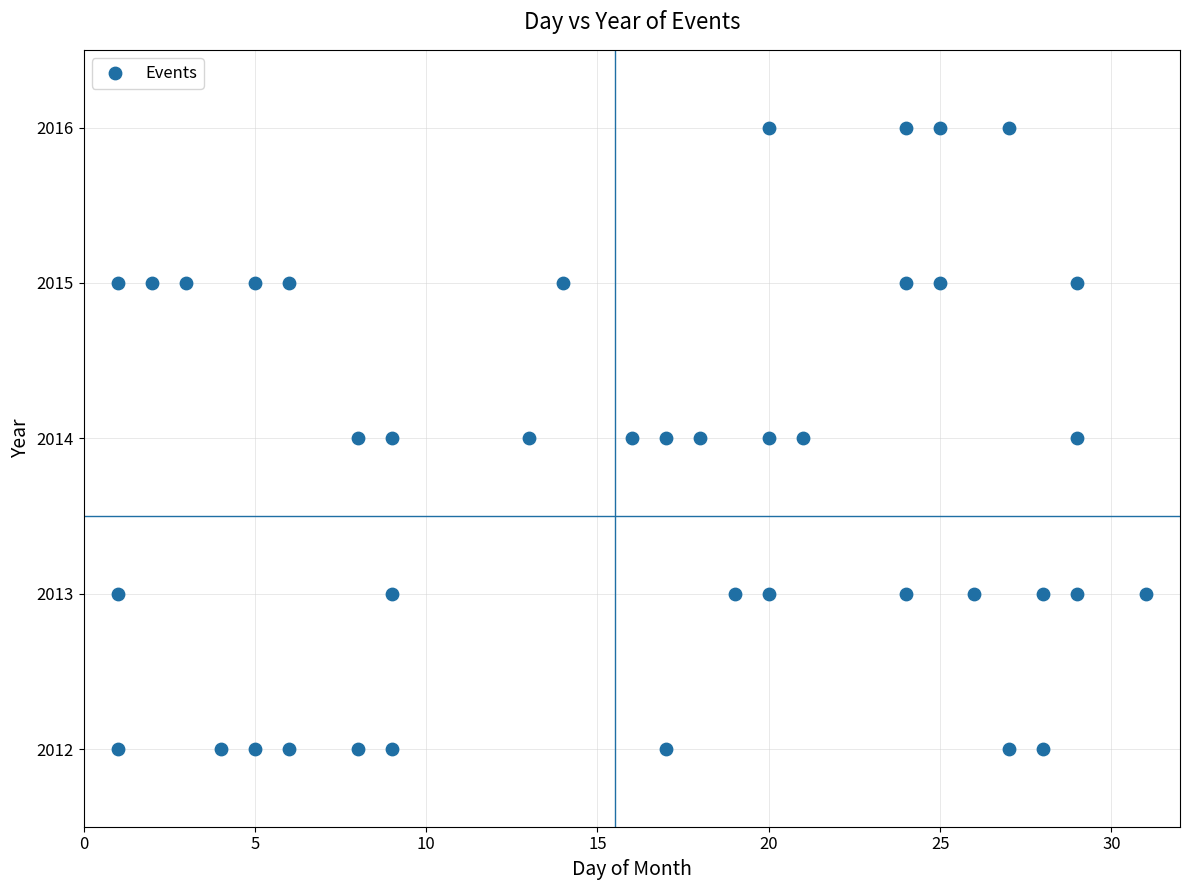

What is the range of Y values (max minus min)?

4